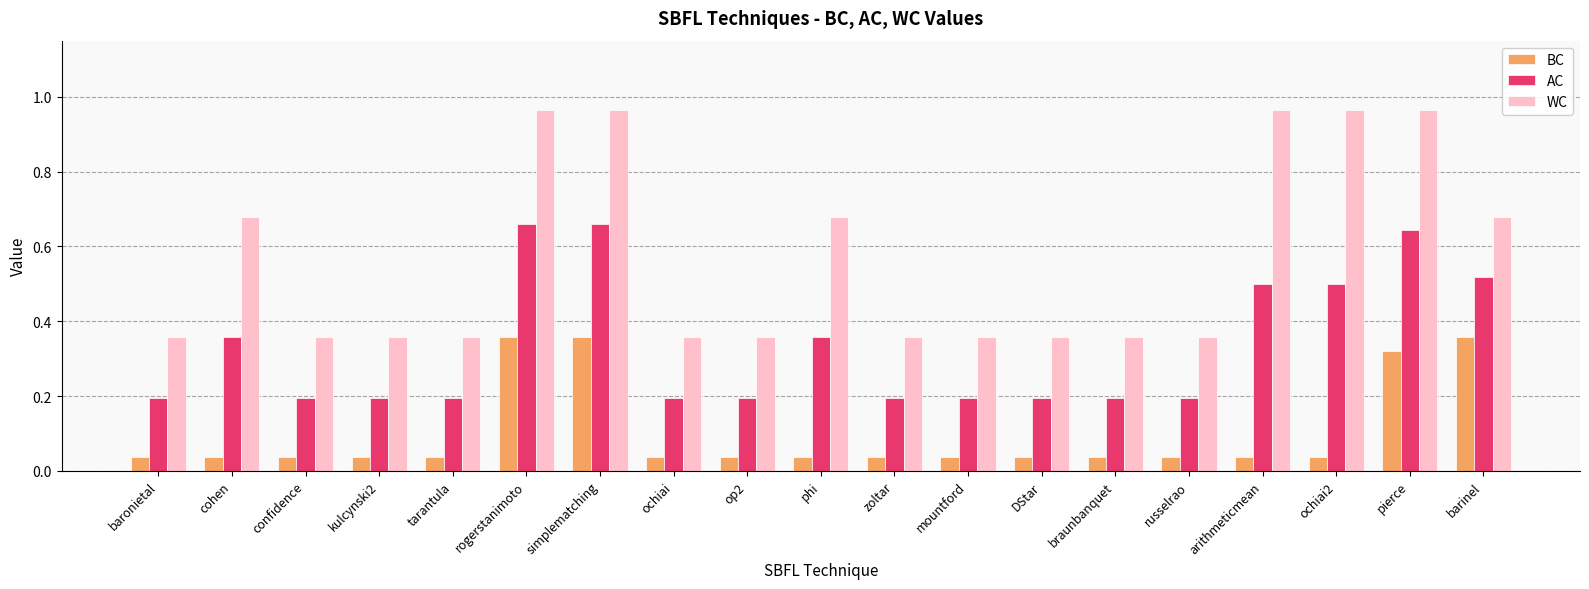

Is the value of WC at barinel greater than the value of AC at arithmeticmean?

Yes